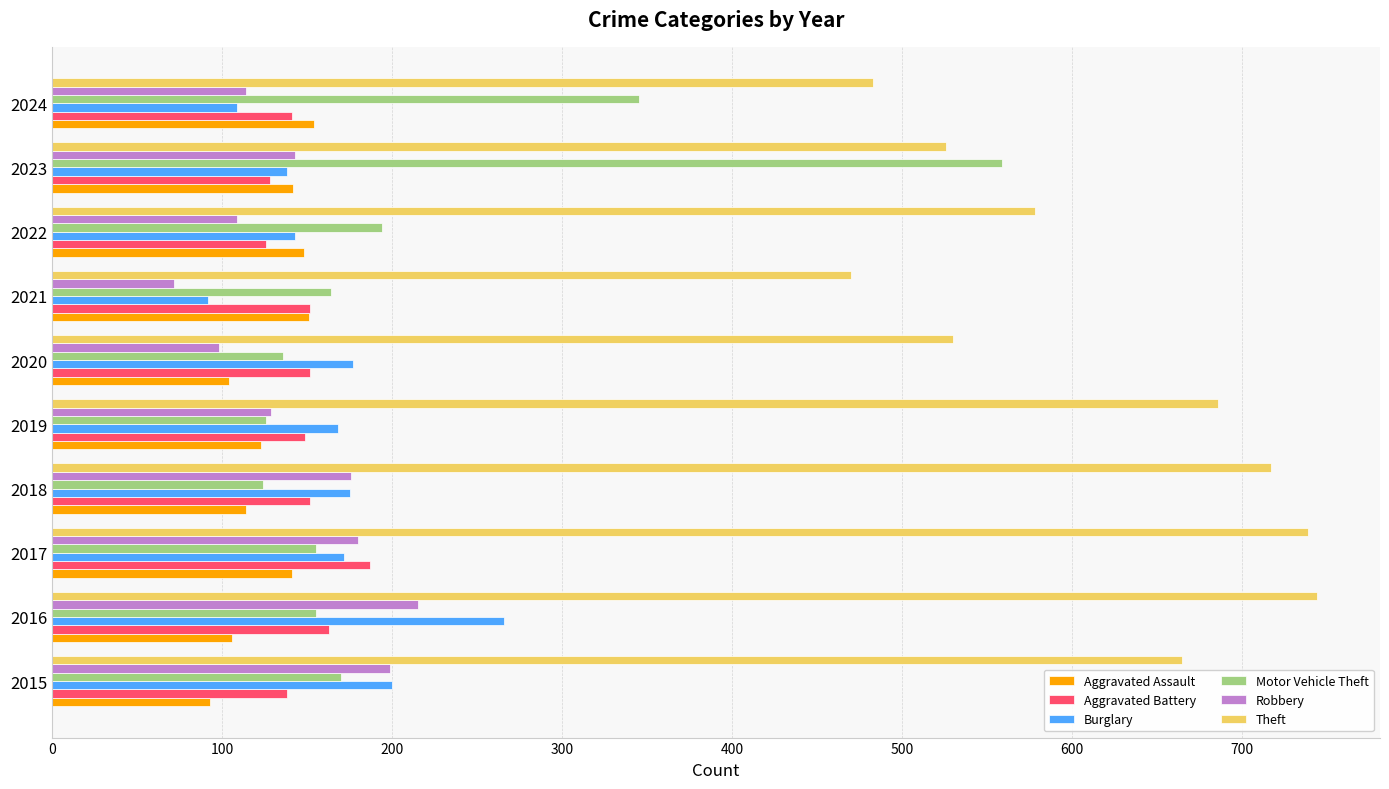

At which category does the chart reach its minimum across all series?

2021